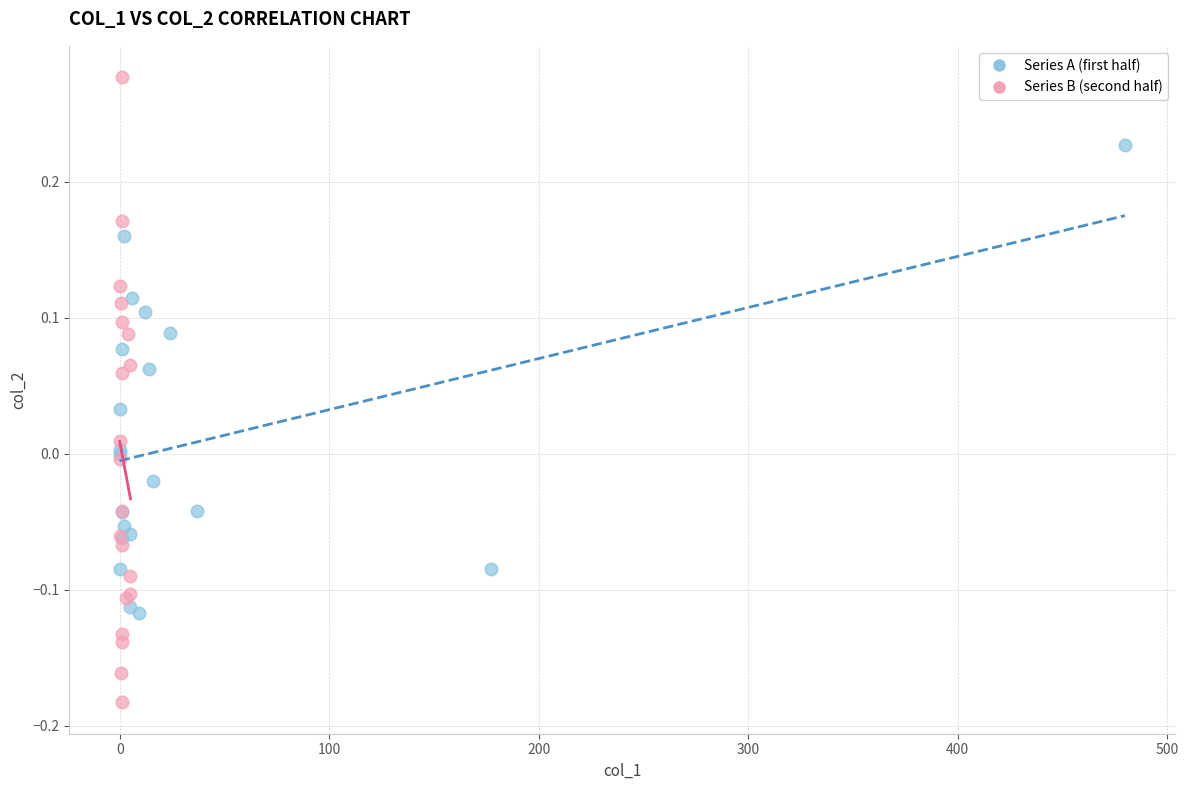

Which series has the largest Y range (max minus min)?

Series B (second half)